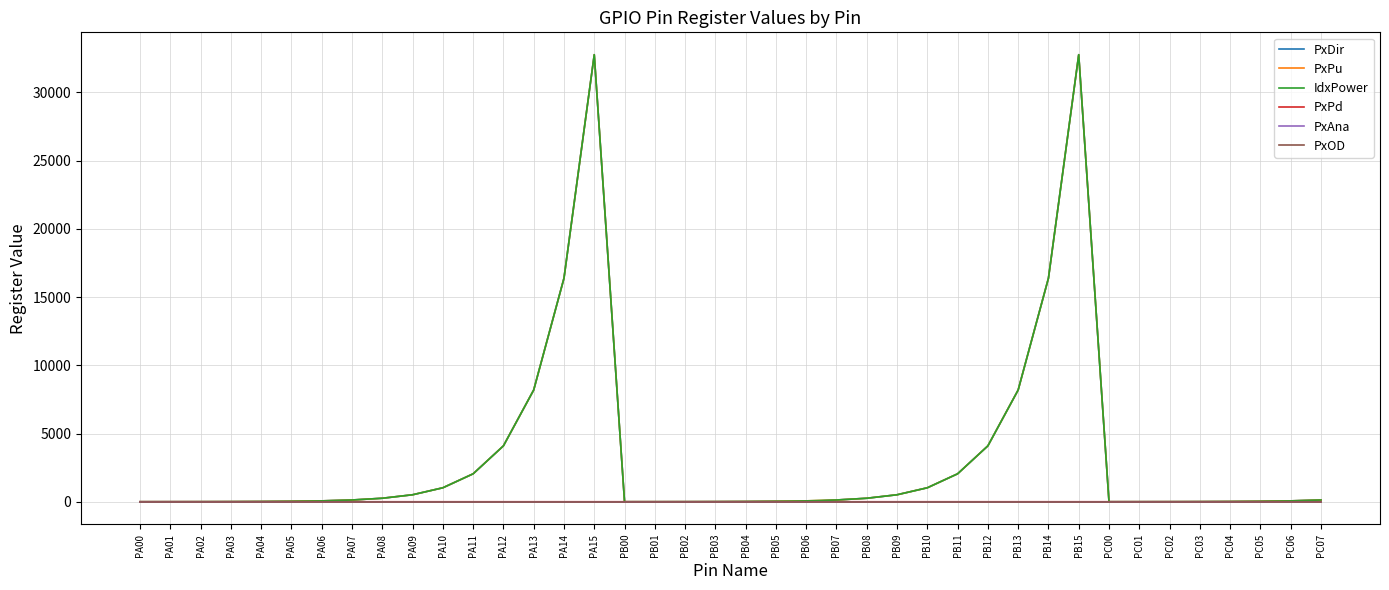

Which series has the largest total across all categories?

IdxPower